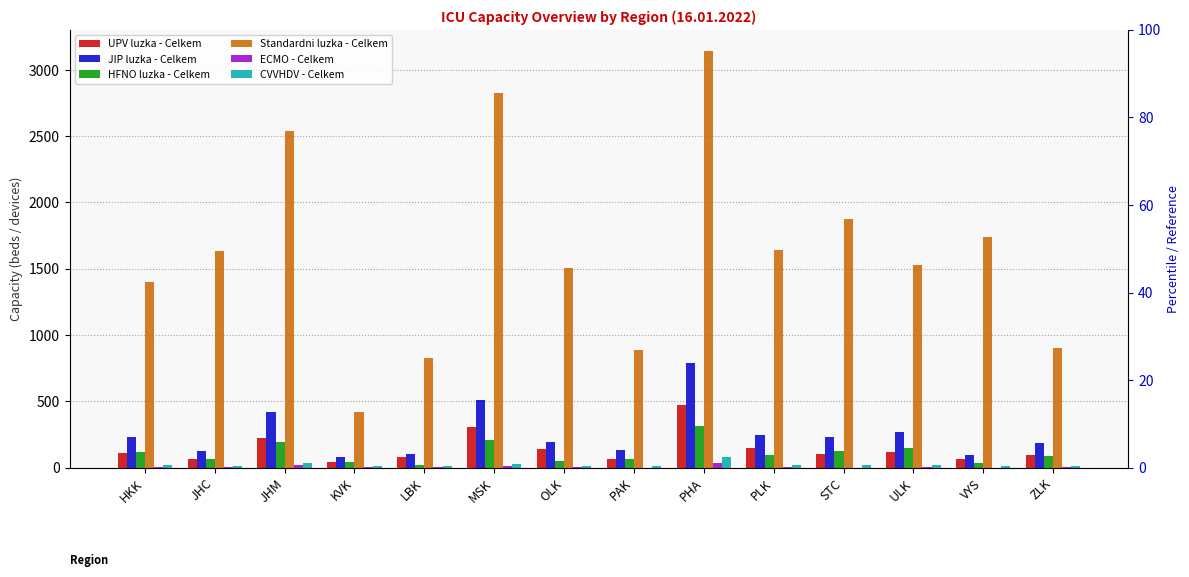

Which series has the largest range (max minus min)?

Standardni luzka - Celkem